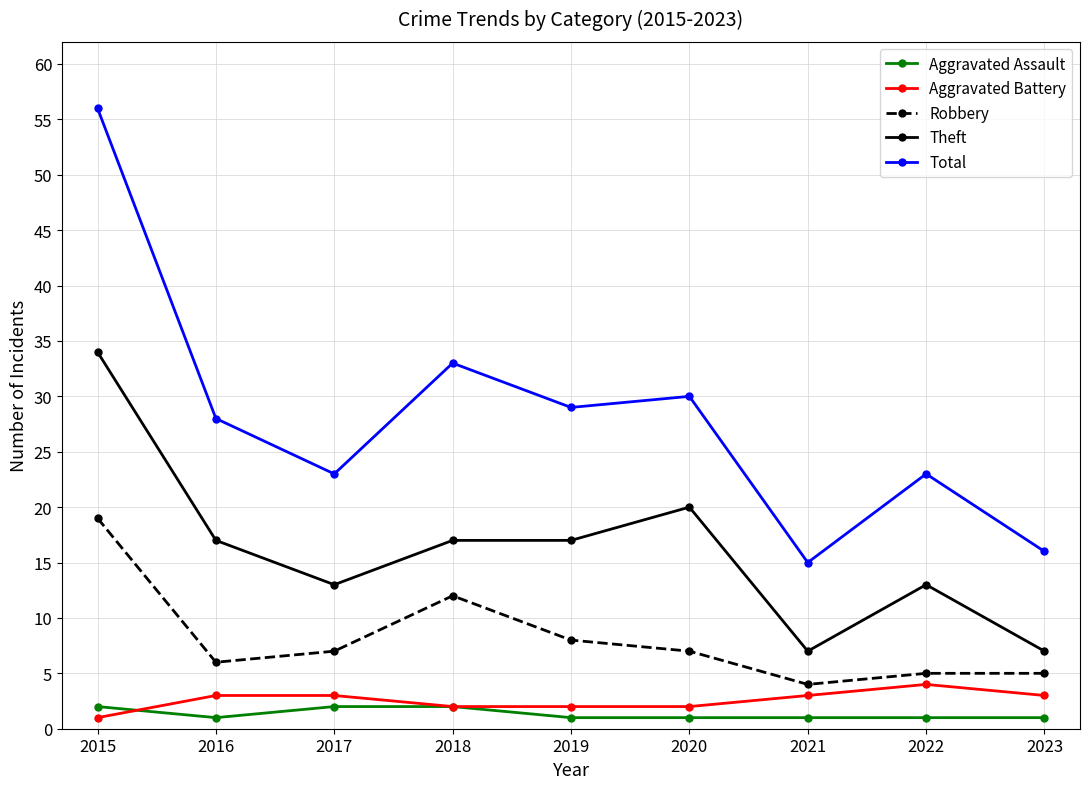

What is the total value across all series at 2019?

57